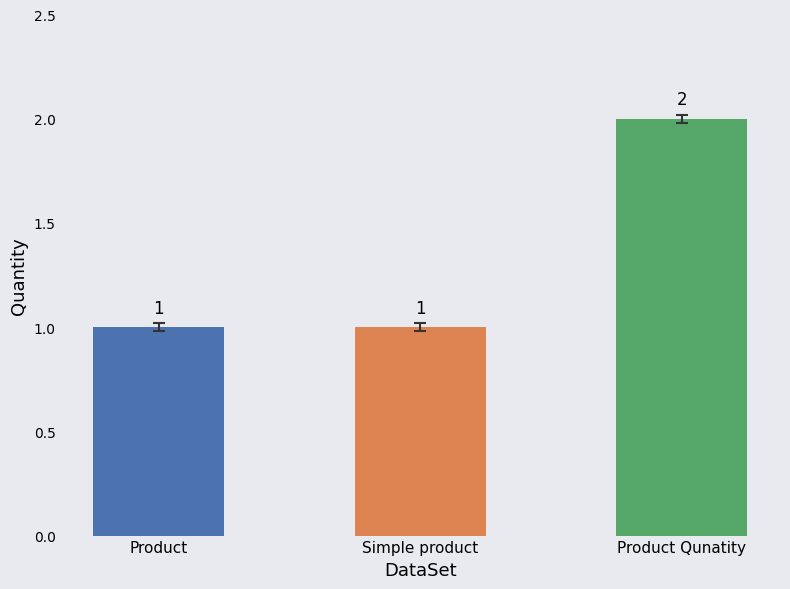

Reading left to right, what are all the values shown in this chart?

1	1	2